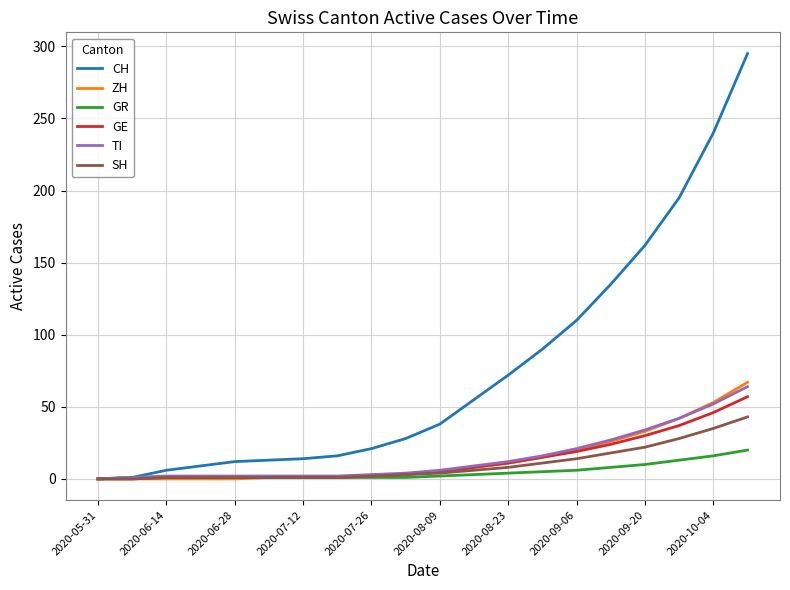

Which series has the widest spread of values?

CH